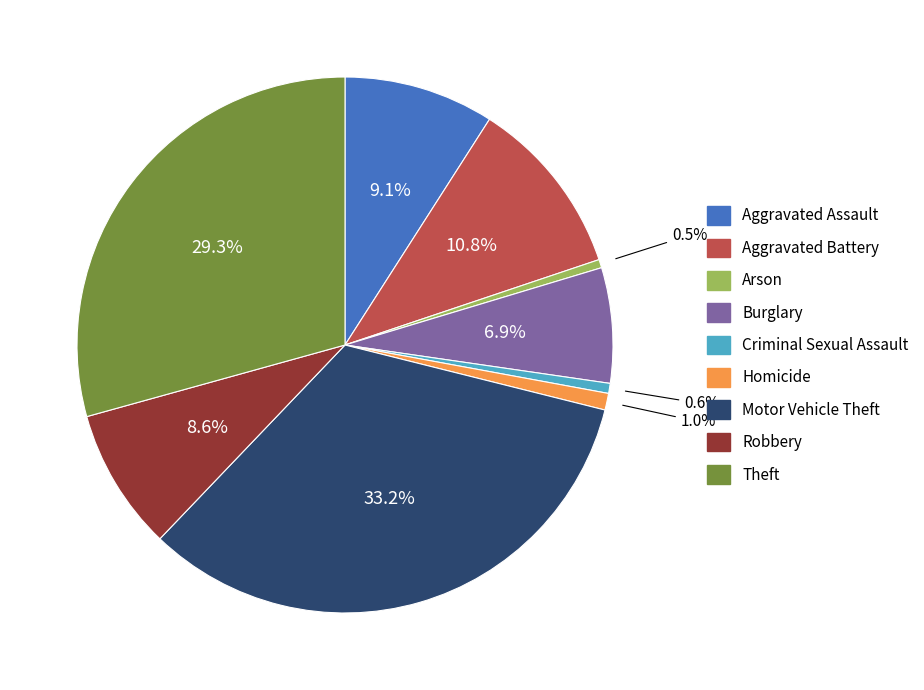

Approximately how many times larger is the value at Robbery compared to Aggravated Assault?

0.9